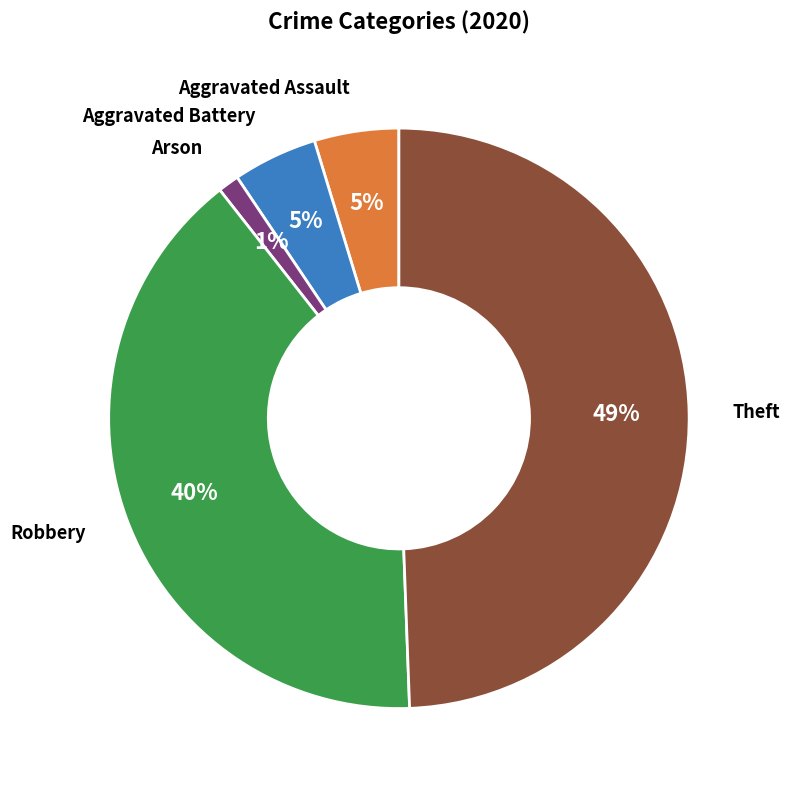

To the nearest percent, what is the difference between the largest and smallest slice percentages?

48%